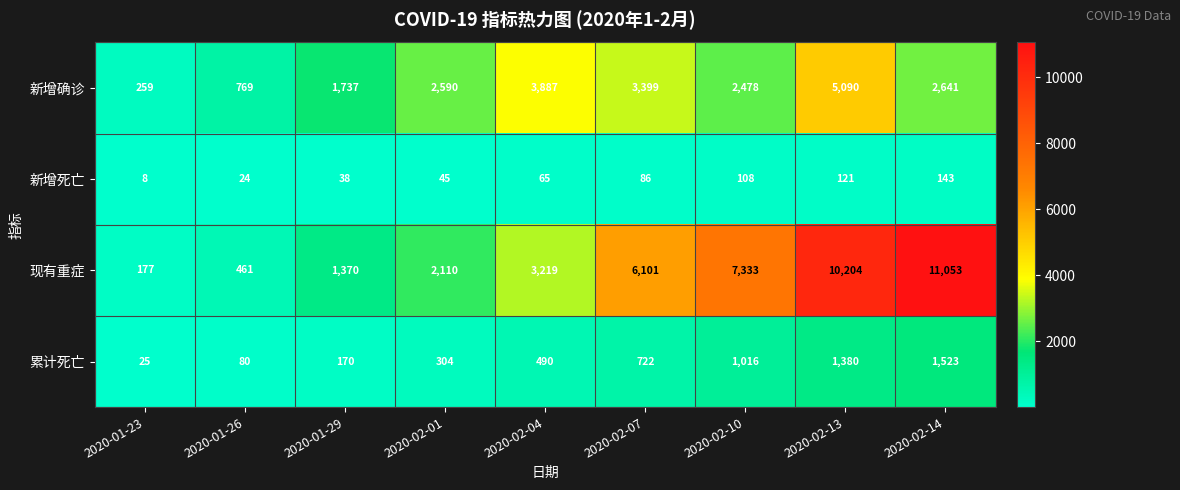

Rank the categories by 现有重症 value from highest to lowest.

2020-02-14, 2020-02-13, 2020-02-10, 2020-02-07, 2020-02-04, 2020-02-01, 2020-01-29, 2020-01-26, 2020-01-23